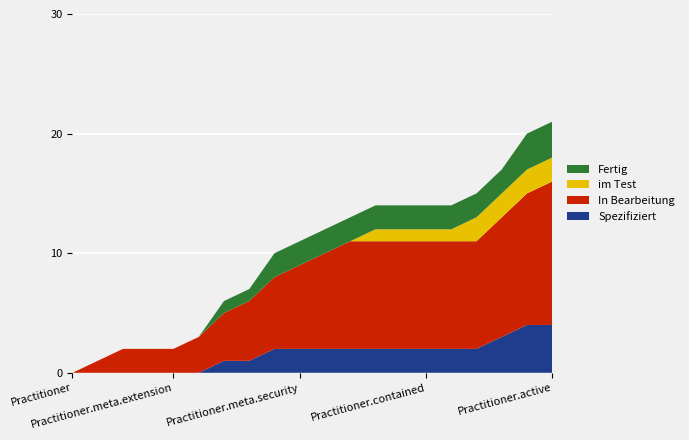

What is the maximum value for Spezifiziert?

4